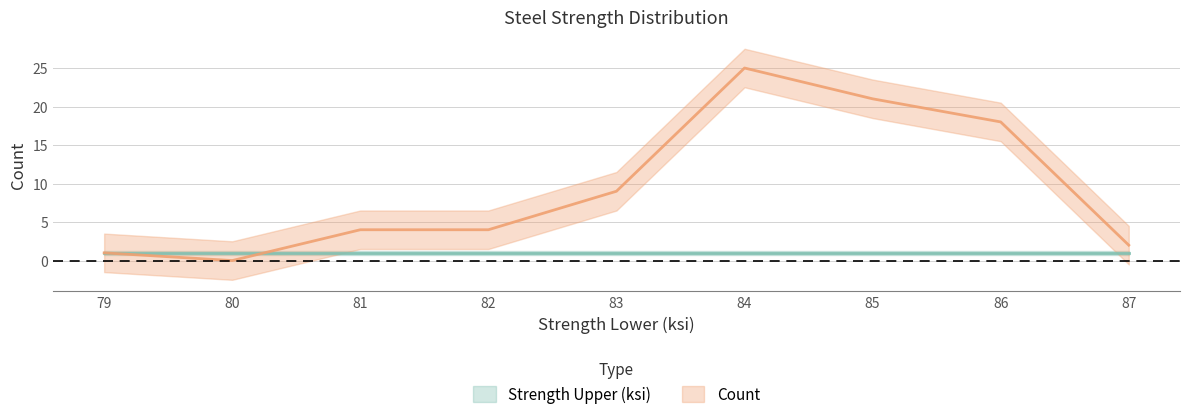

Where is the data nearest to the value 12?

83